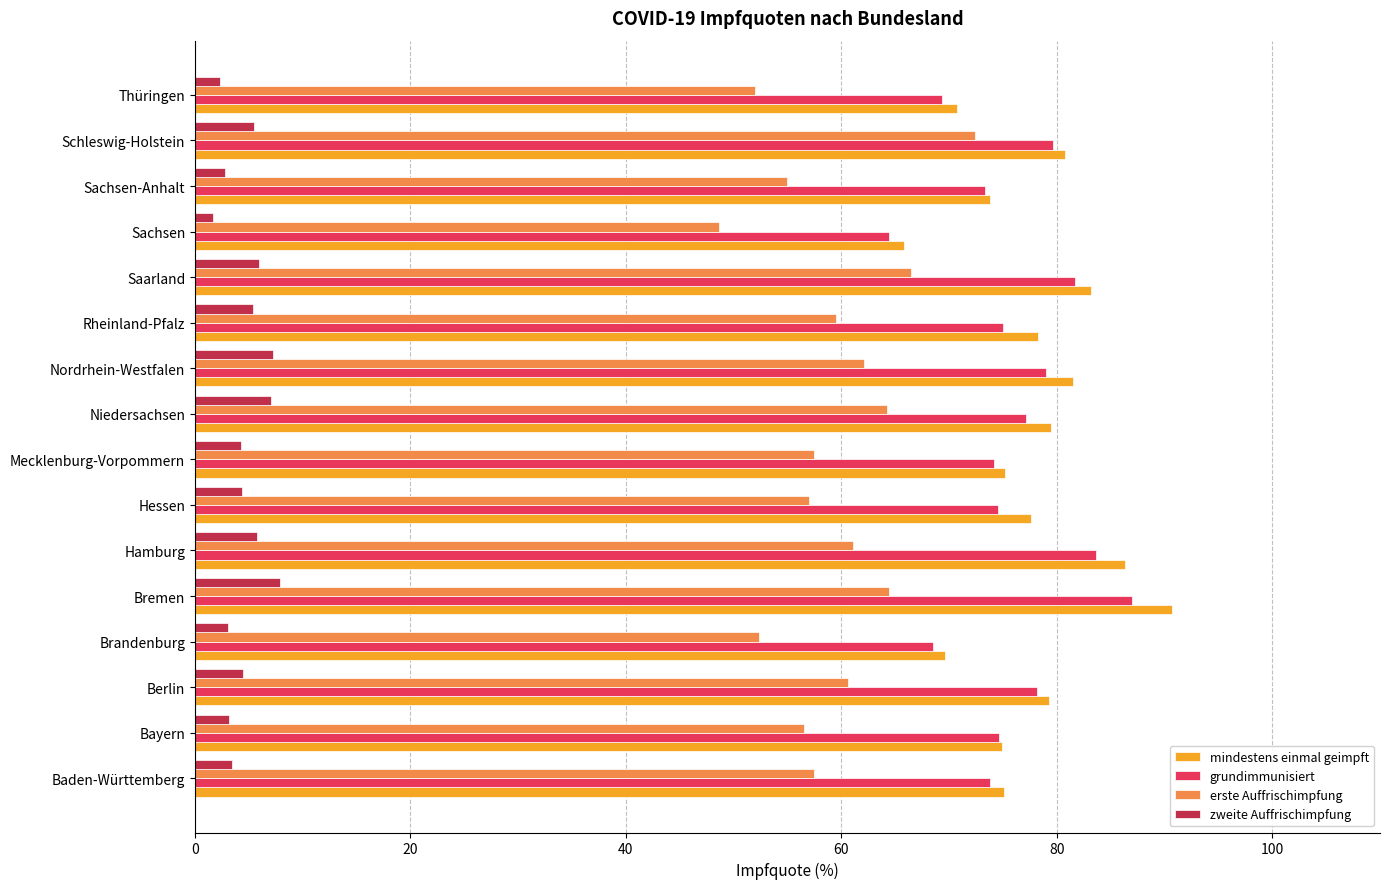

What is the total value across all series at Bremen?

250.0